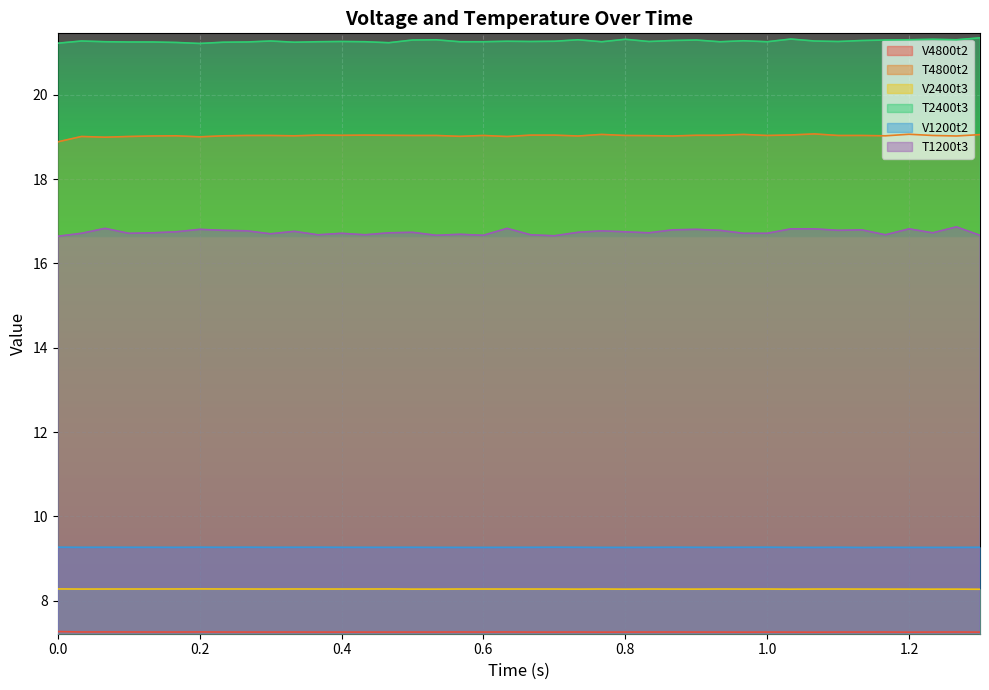

How many lines are shown in the chart?

6